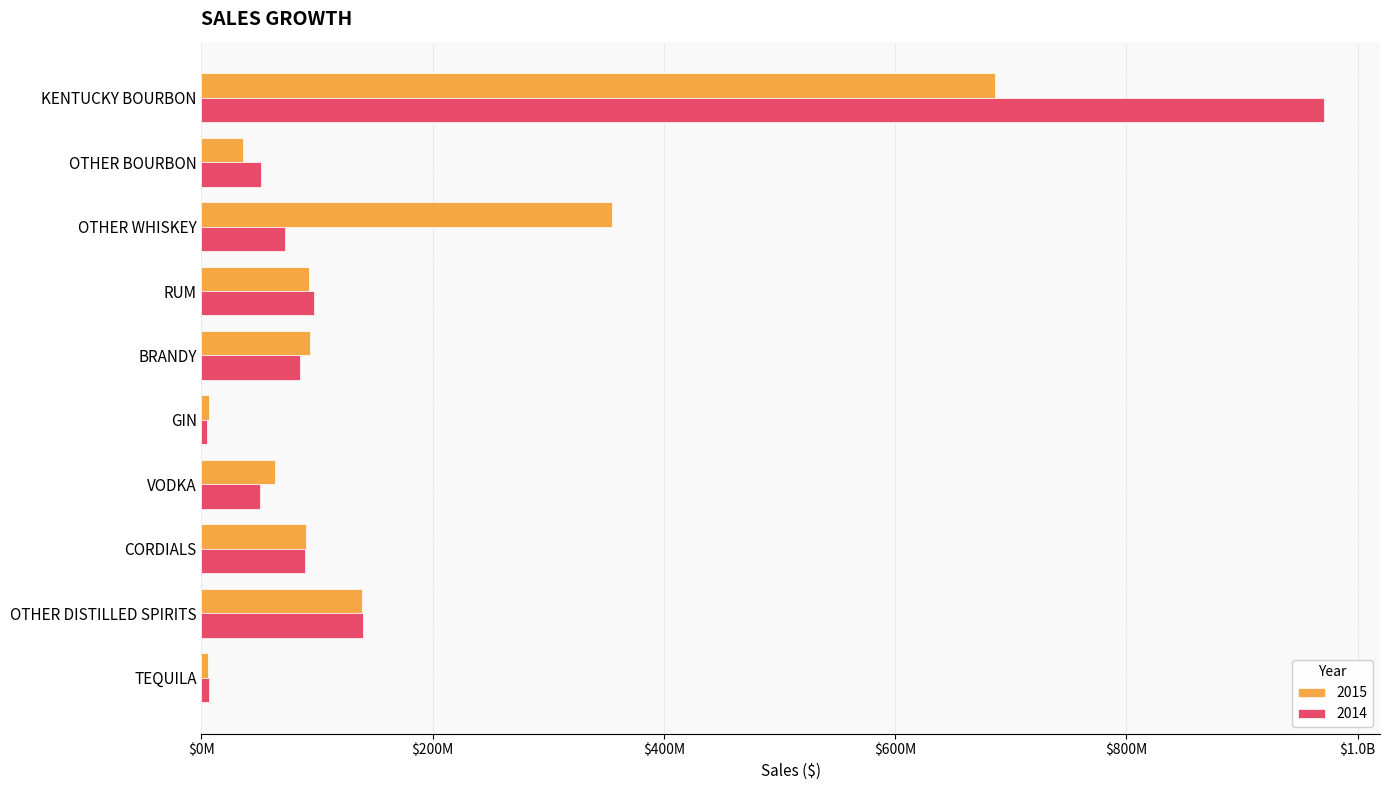

At which category is the sum across all series the highest?

KENTUCKY BOURBON